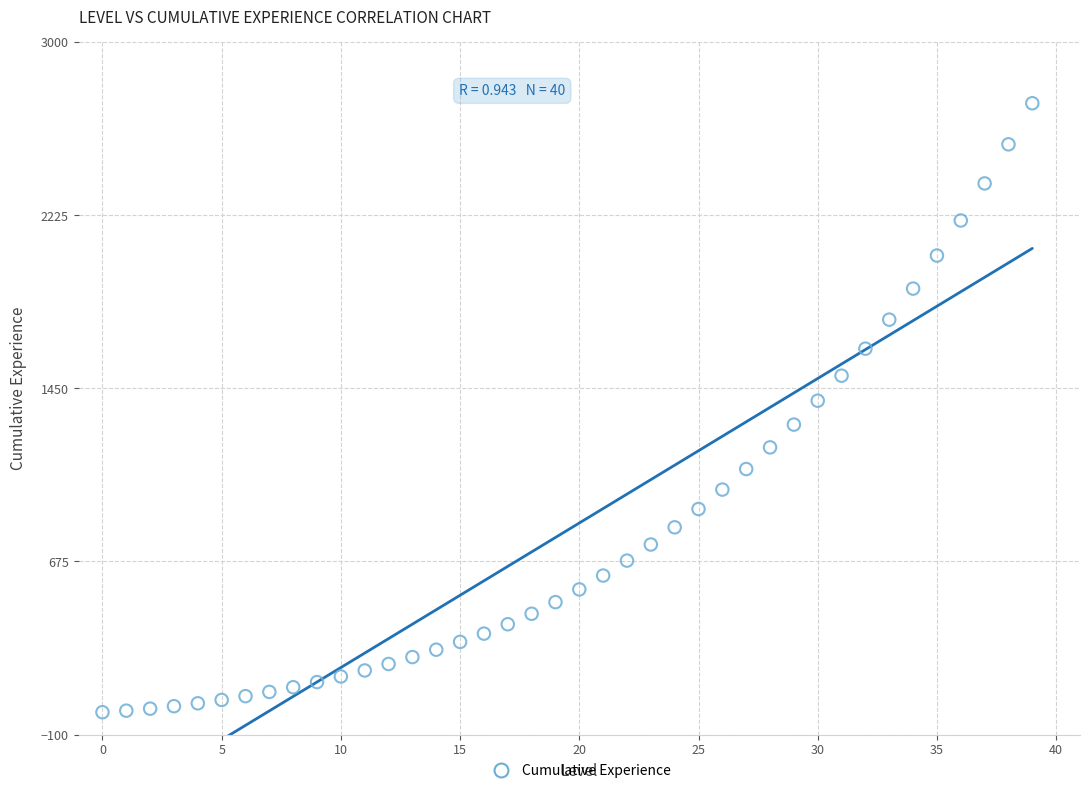

What is the range of Y values (max minus min)?

2727